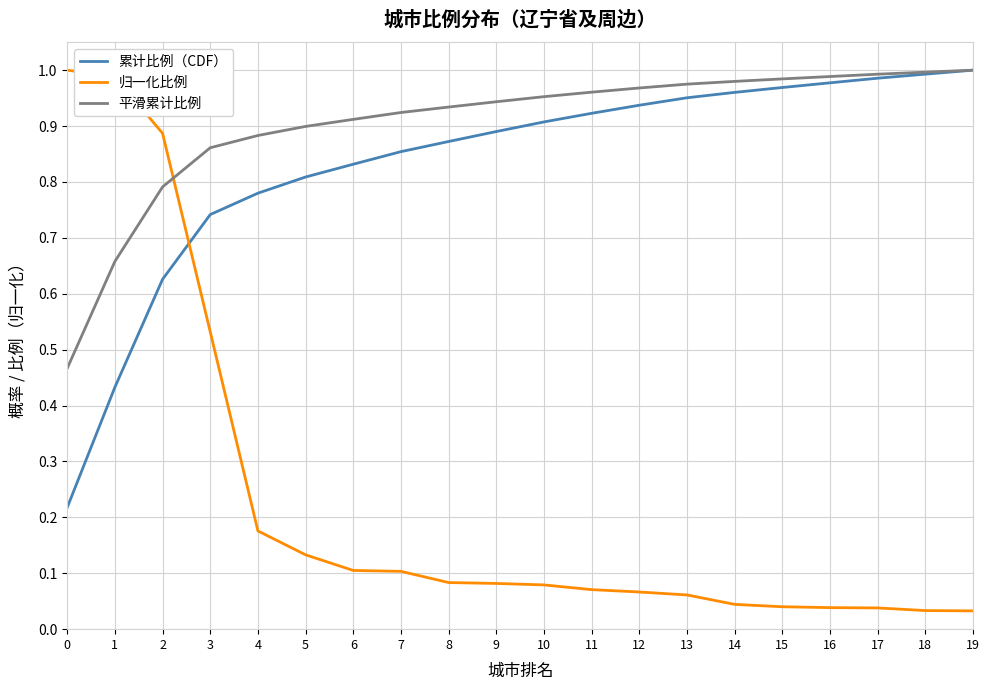

Does the chart display data point markers on the line(s)?

No